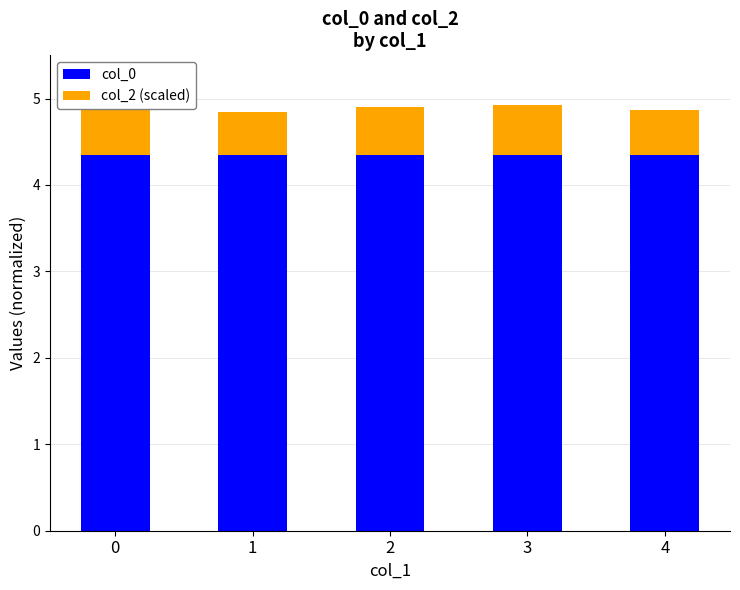

Rank the series by their maximum value, from highest to lowest.

col_0, col_2 (scaled)